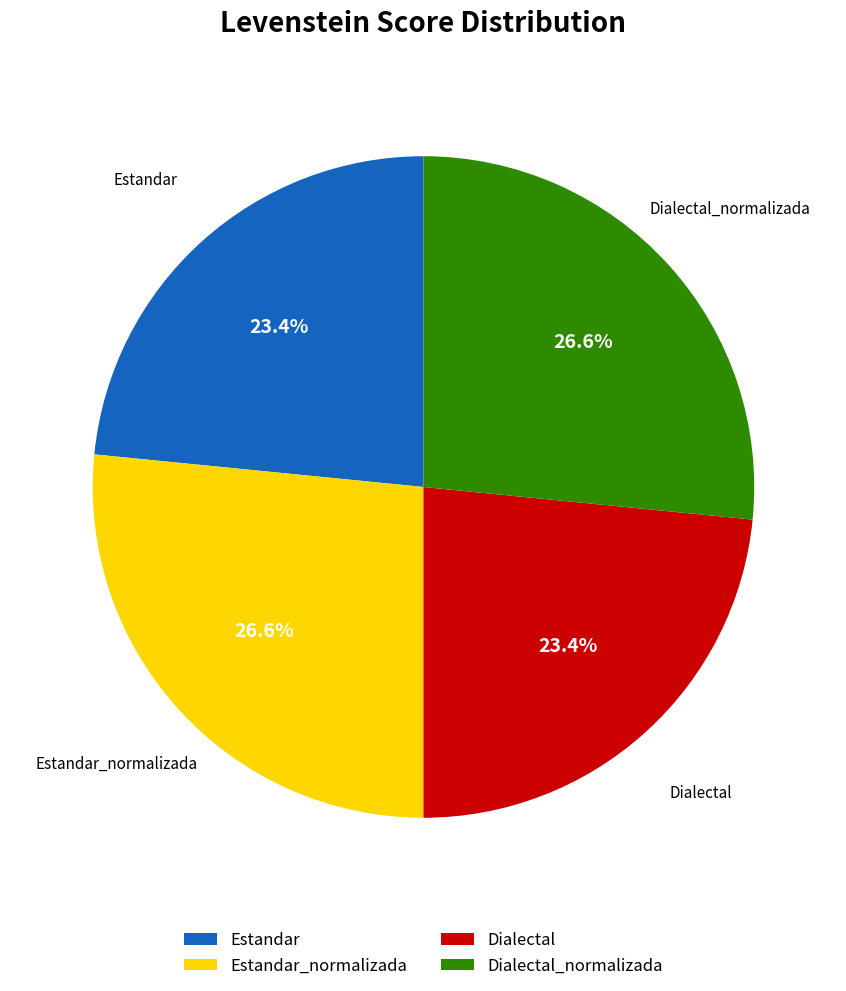

Is it true that Dialectal_normalizada is 37% of the pie?

False